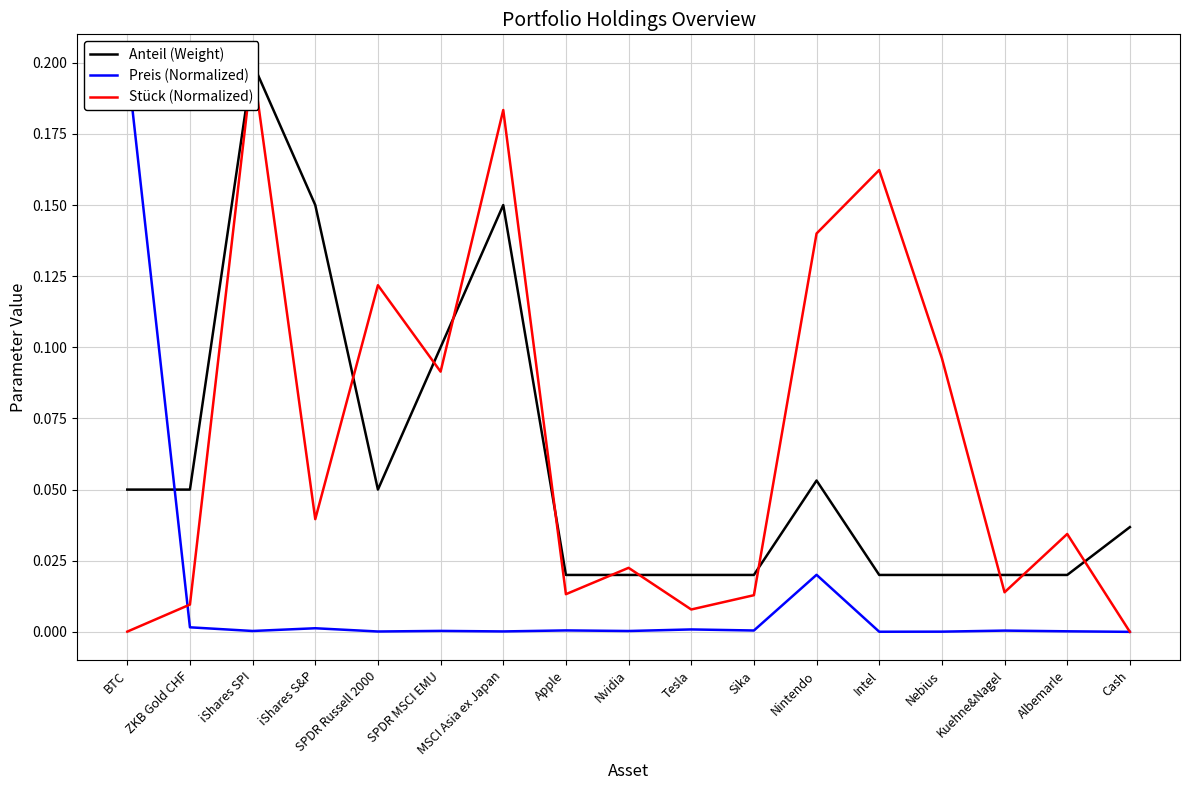

Between which two adjacent categories do Preis (Normalized) and Stück (Normalized) first intersect?

BTC and ZKB Gold CHF